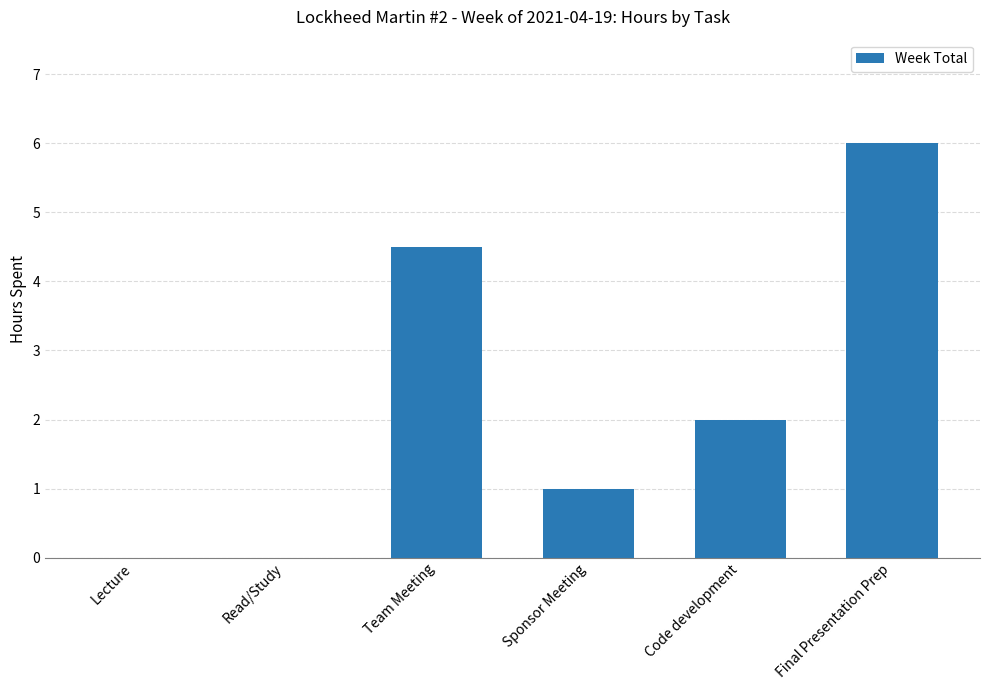

What is the sum of the values at Team Meeting and Code development?

6.5